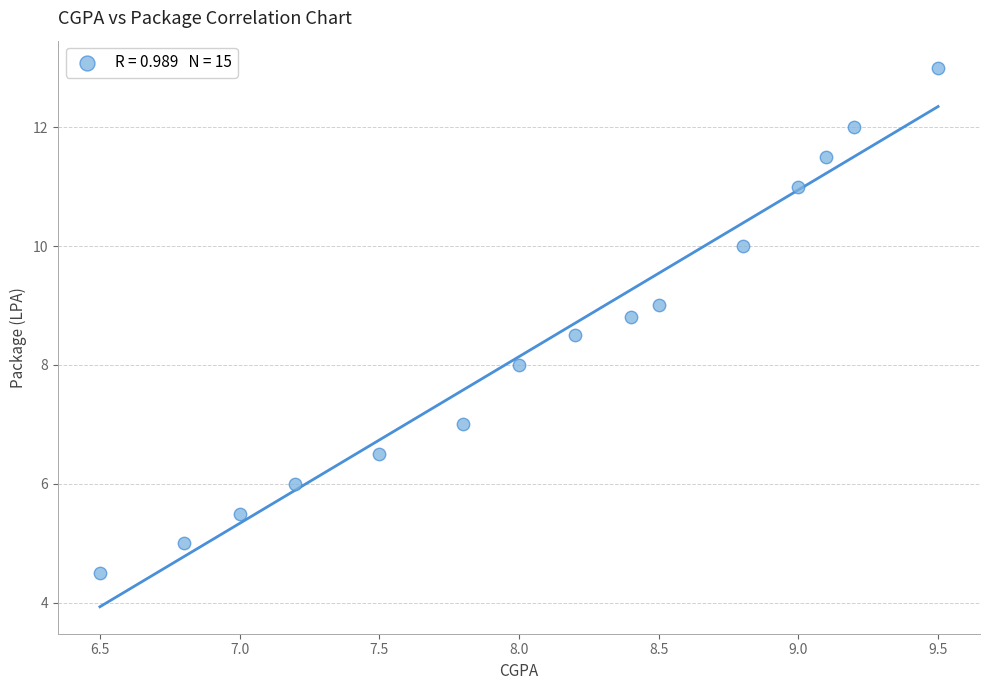

What is the range of X values (max minus min)?

3.0